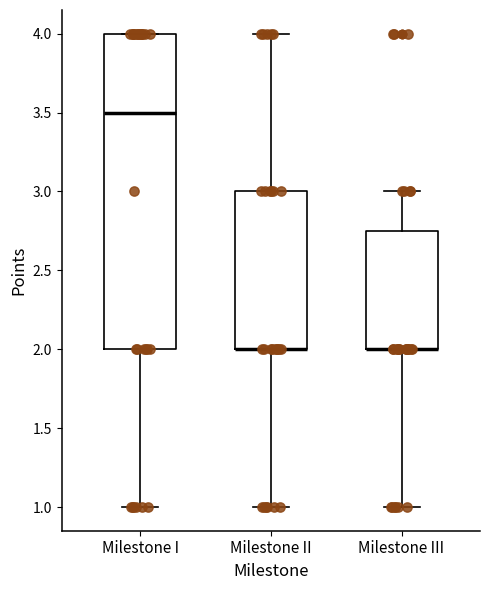

Reading left to right, read every box against the y-axis: the position of its median line, the range the box covers, and the ends of its whiskers. The values are not printed on the chart, so give them approximately, as read against the axis.

Milestone I: median 3.50, box 2.00 to 4.00, whiskers 1.00 to 4.00
Milestone II: median 2.00 (drawn on the box's lower edge), box 2.00 to 3.00, whiskers 1.00 to 4.00
Milestone III: median 2.00 (drawn on the box's lower edge), box 2.00 to 2.75, whiskers 1.00 to 3.00